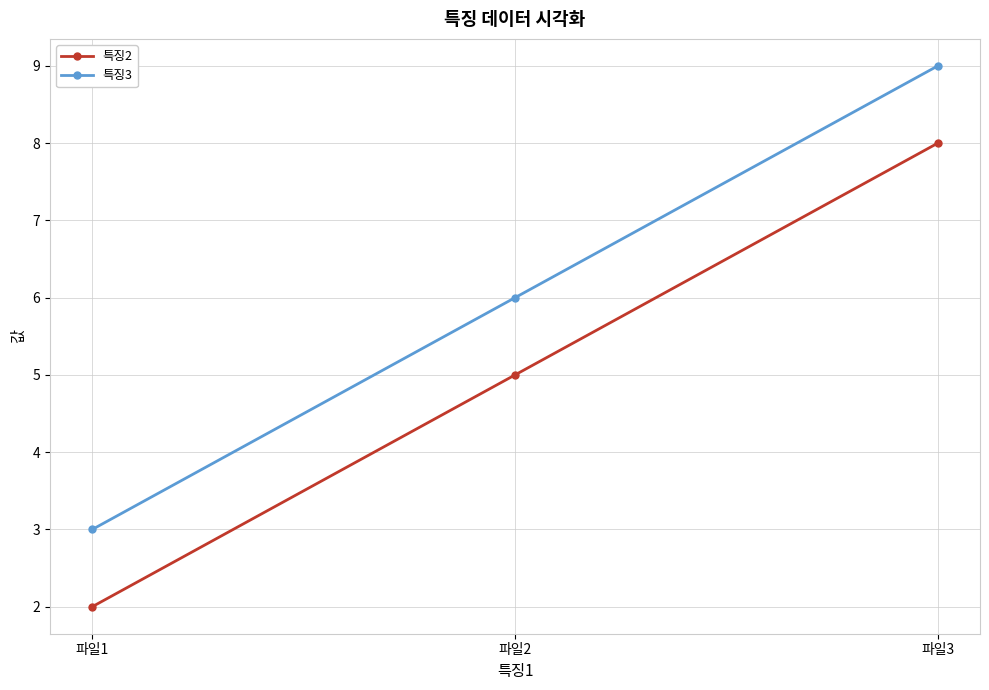

Is it true that 특징2 equals 8 at 파일3?

True